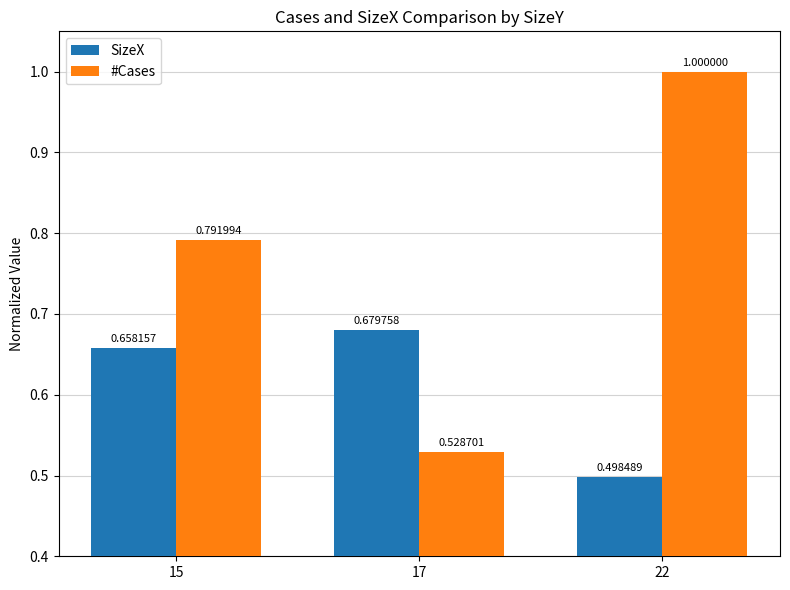

Between 17 and 22, which series saw the biggest shift?

#Cases